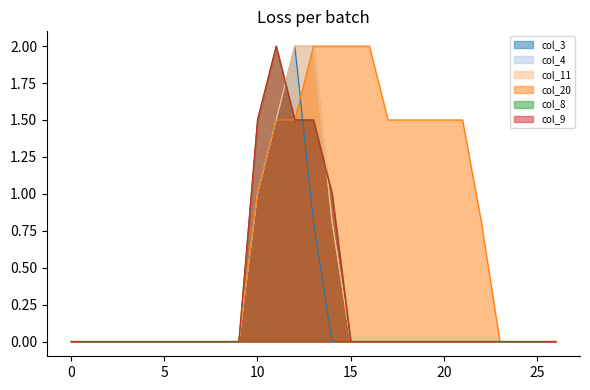

After their last crossing, which series has the higher values: col_8 or col_3?

col_8